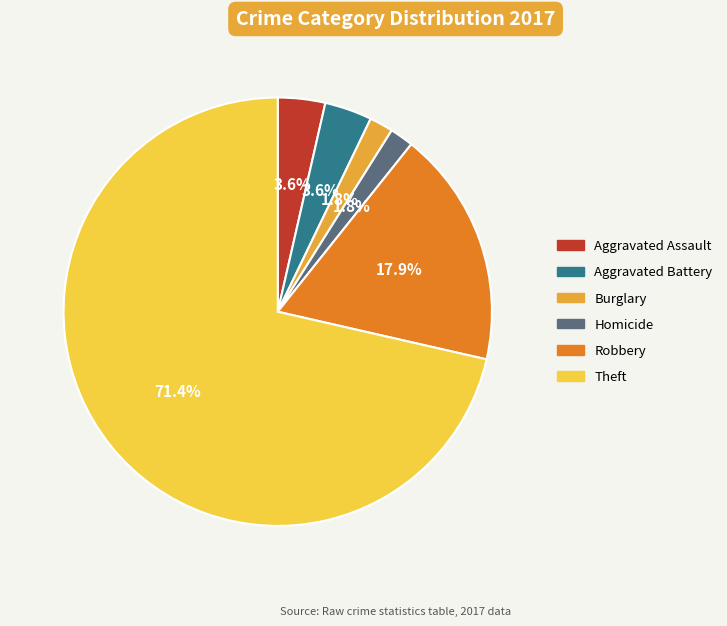

Is there a majority slice in this chart?

Yes